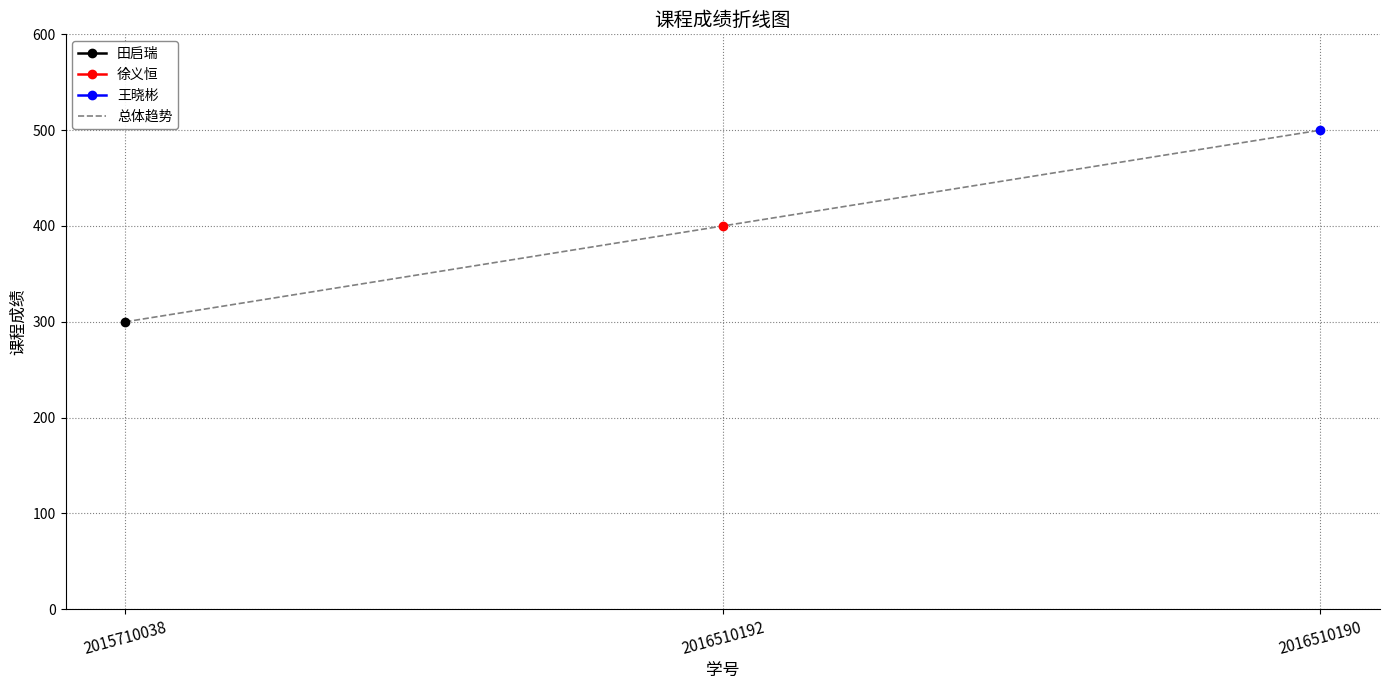

Is this an area chart (filled region under the line)?

No